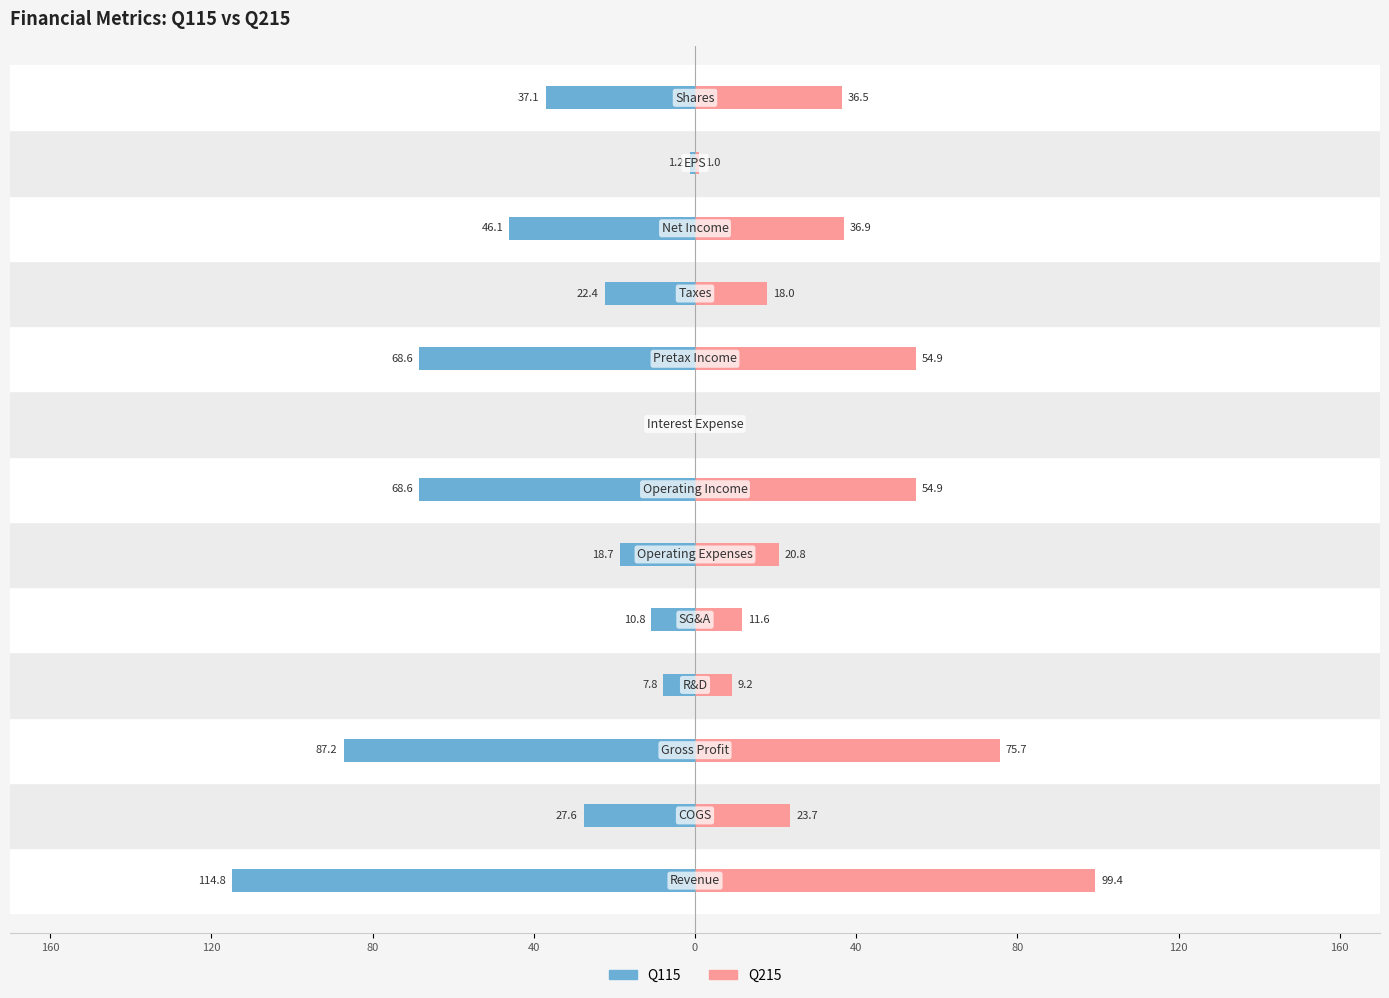

Reading left to right, extract all data points from this chart.

Q115: -114.8	-27.6	-87.2	-7.8	-10.8	-18.7	-68.6	0.0	-68.6	-22.4	-46.1	-1.2	-37.1
Q215: 99.4	23.7	75.7	9.2	11.6	20.8	54.9	0.0	54.9	18.0	36.9	1.0	36.5